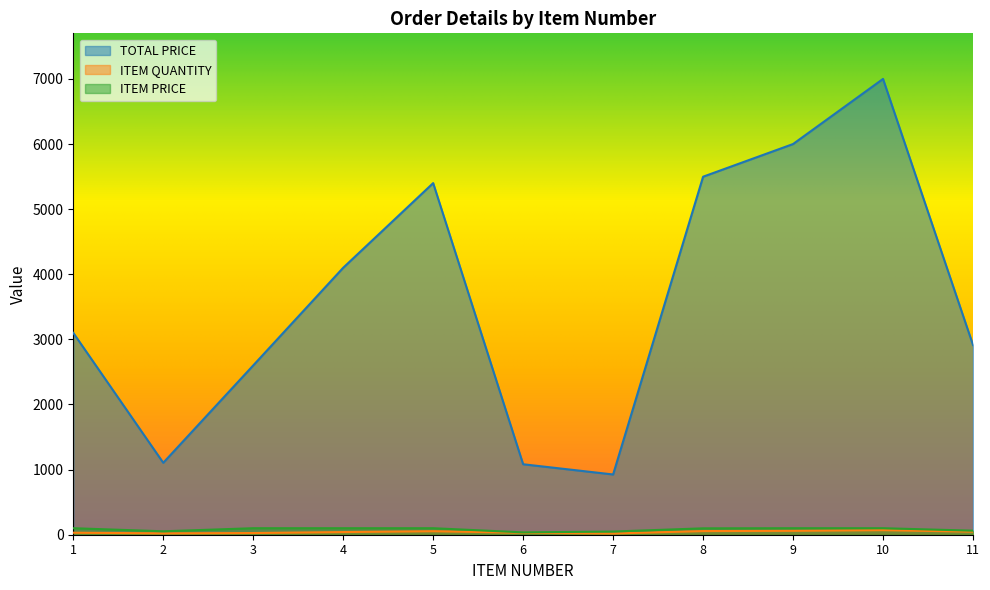

Reading right to left, transcribe all the data shown in this chart.

TOTAL PRICE: 11=2913.5	10=7000.0	9=6000.0	8=5498.1	7=925.3	6=1082.1	5=5400.0	4=4100.0	3=2600.0	2=1104.6	1=3100.0
ITEM QUANTITY: 11=47.0	10=70.0	9=60.0	8=56.0	7=19.0	6=30.0	5=54.0	4=41.0	3=26.0	2=21.0	1=31.0
ITEM PRICE: 11=62.0	10=100.0	9=100.0	8=98.2	7=48.7	6=36.1	5=100.0	4=100.0	3=100.0	2=52.6	1=100.0